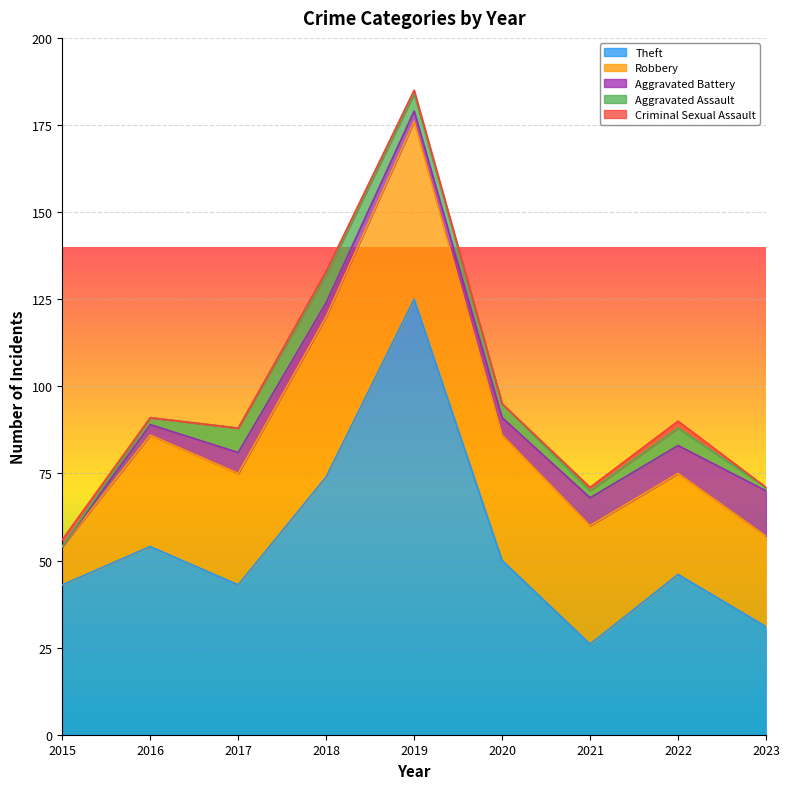

What is the greatest value displayed?

125